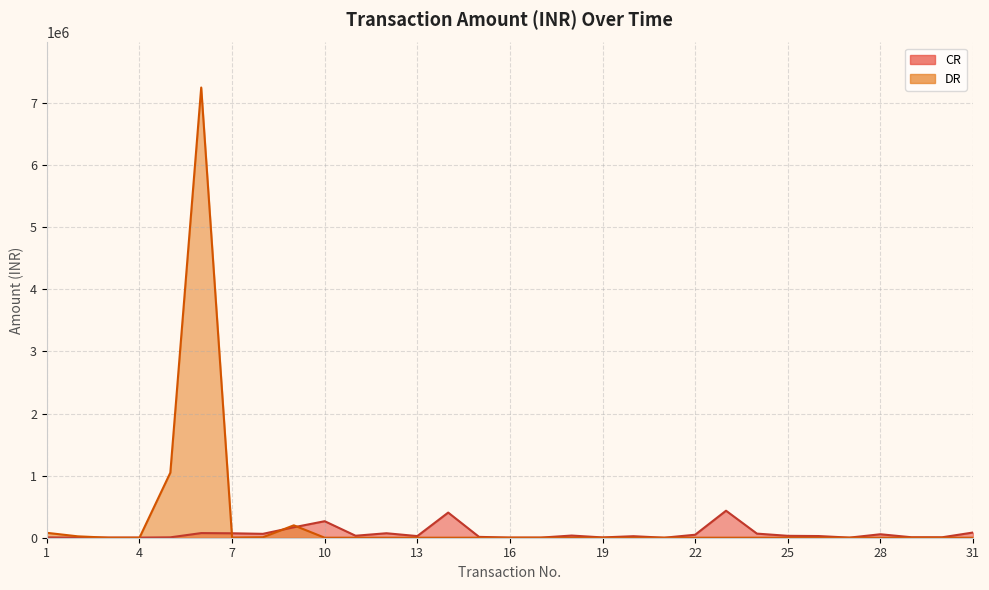

What is the average value of the CR series?

65837.0